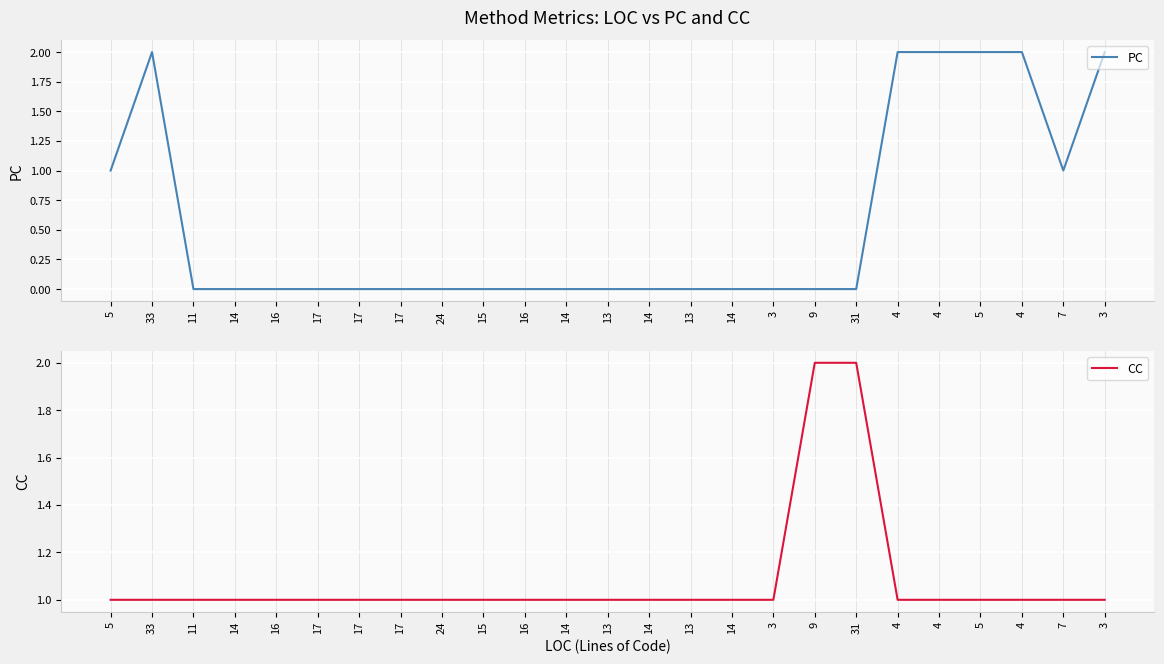

Reading right to left, transcribe all the data shown in this chart.

PC: 3=2	7=1	4=2	5=2	4=2	4=2	31=0	9=0	3=0	14=0	13=0	14=0	13=0	14=0	16=0	15=0	24=0	17=0	17=0	17=0	16=0	14=0	11=0	33=2	5=1
CC: 3=1	7=1	4=1	5=1	4=1	4=1	31=2	9=2	3=1	14=1	13=1	14=1	13=1	14=1	16=1	15=1	24=1	17=1	17=1	17=1	16=1	14=1	11=1	33=1	5=1